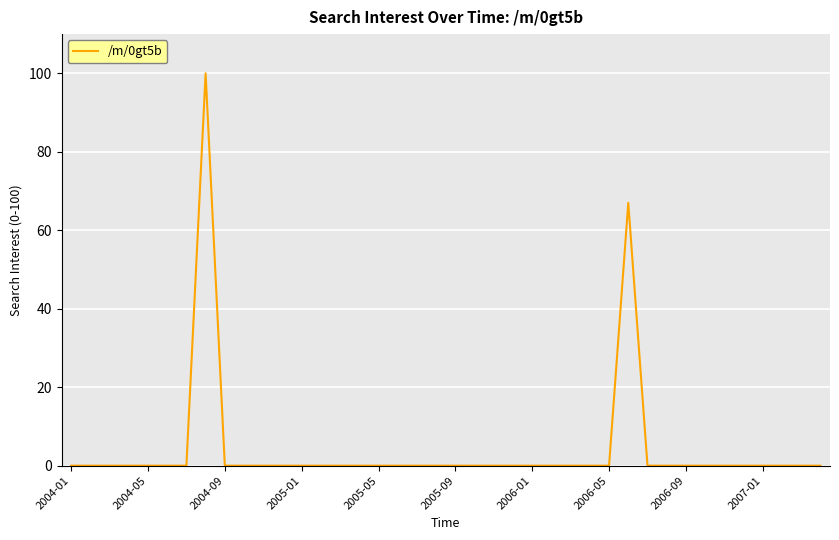

How many interior local peaks (higher than both neighbors) does the data have?

2